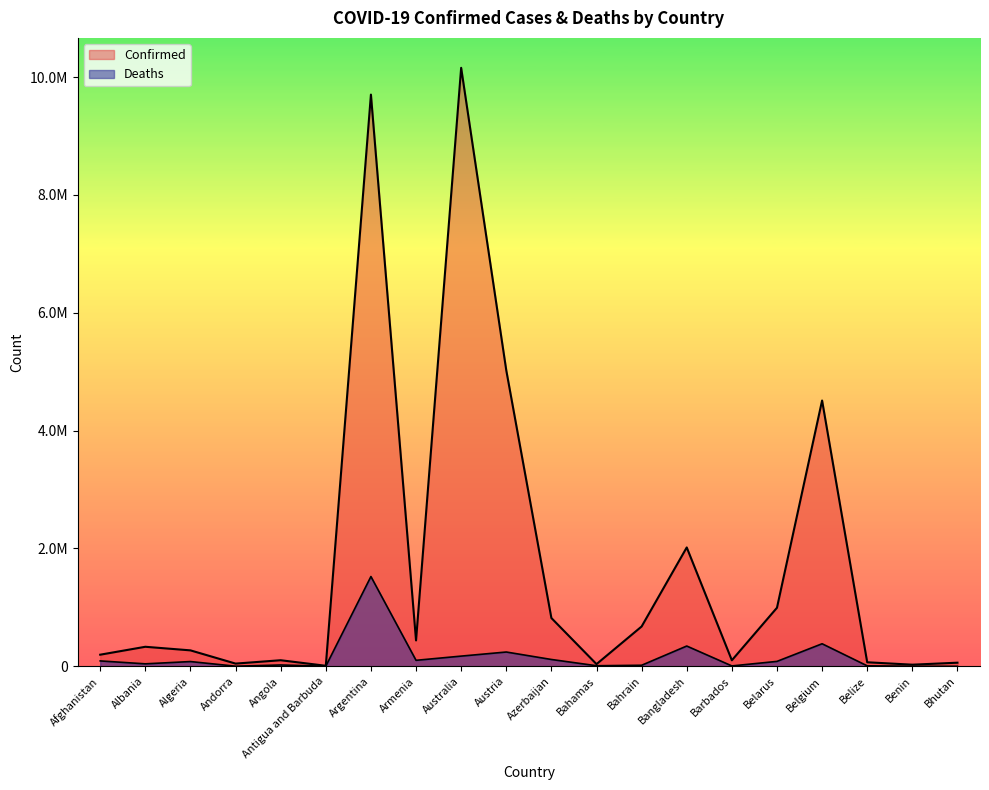

What is the value of the Deaths point at the 12th from the left?

9774.7